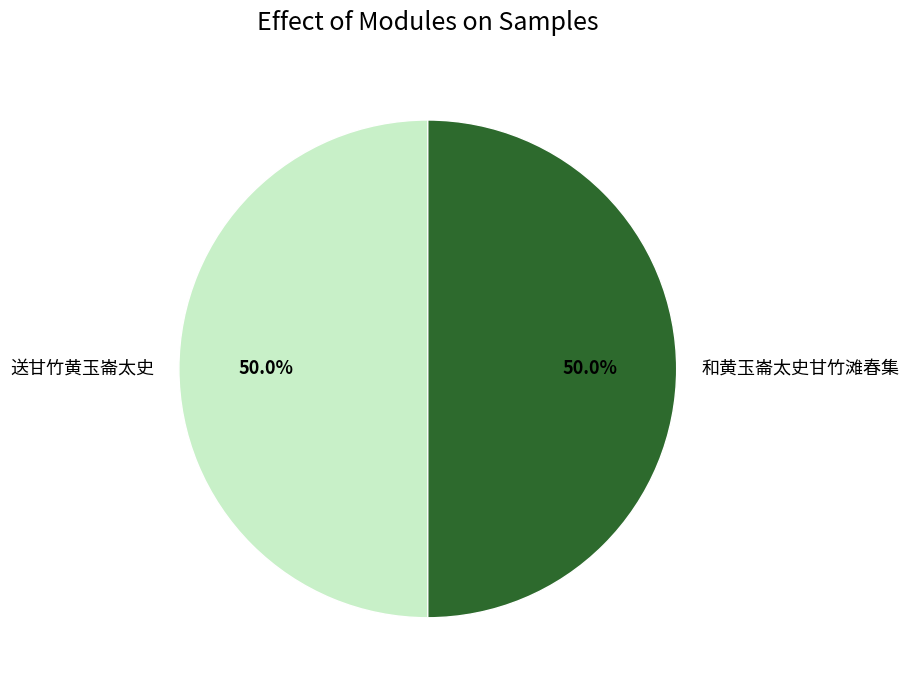

How many segments does this pie chart have?

2